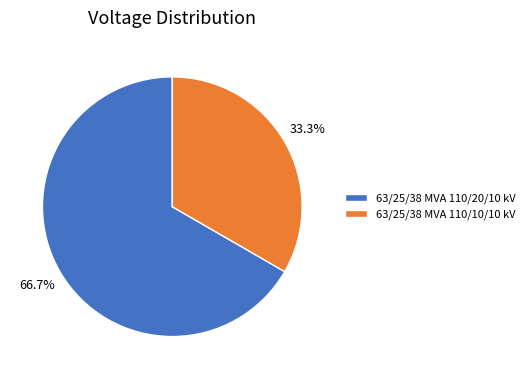

Does 63/25/38 MVA 110/10/10 kV represent more than half of the total?

No